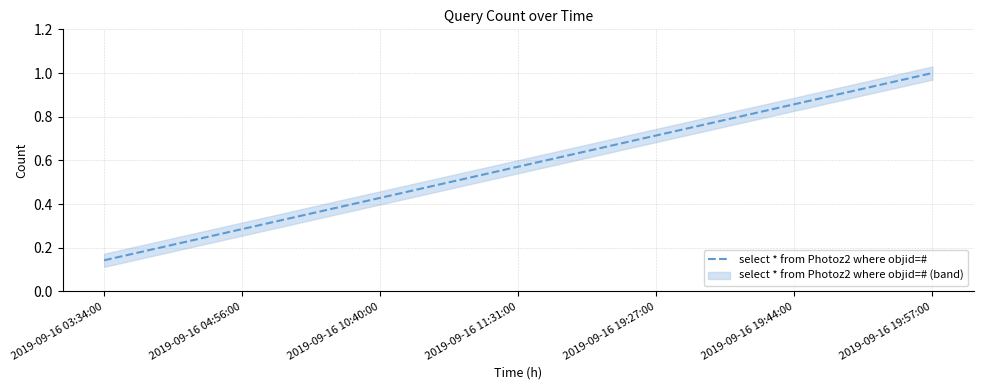

Read the value at 2019-09-16 04:56:00.

0.3